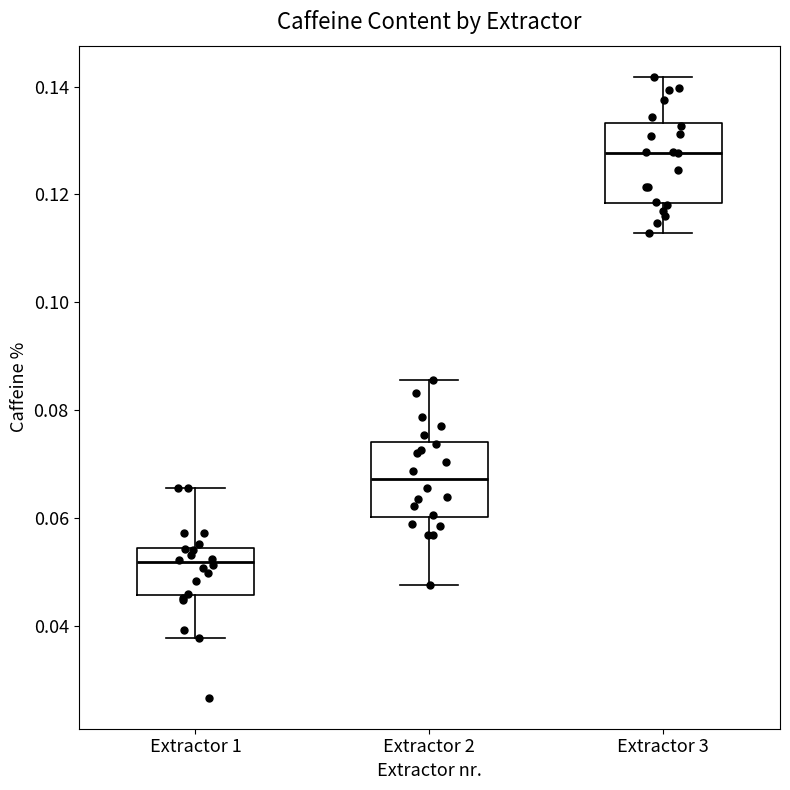

Which box has the highest median line?

Extractor 3